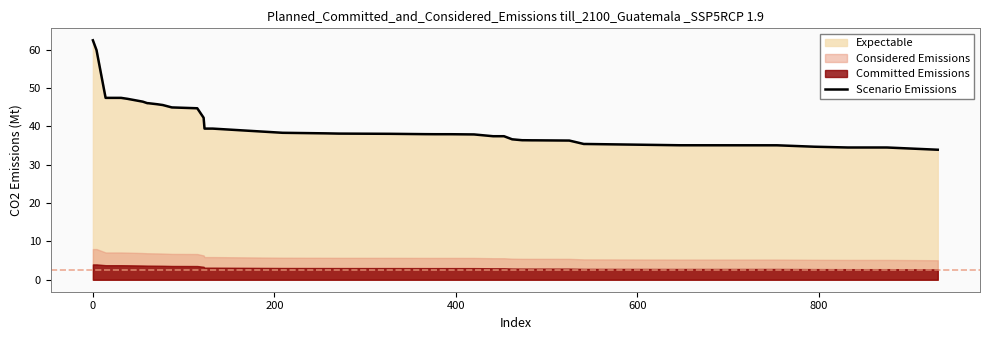

What is the lowest value of the Scenario Emissions series?

33.9